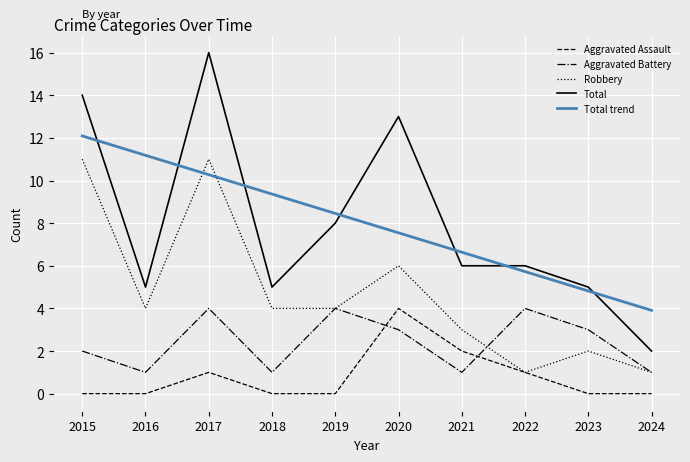

Where is the first local minimum for Total?

2016